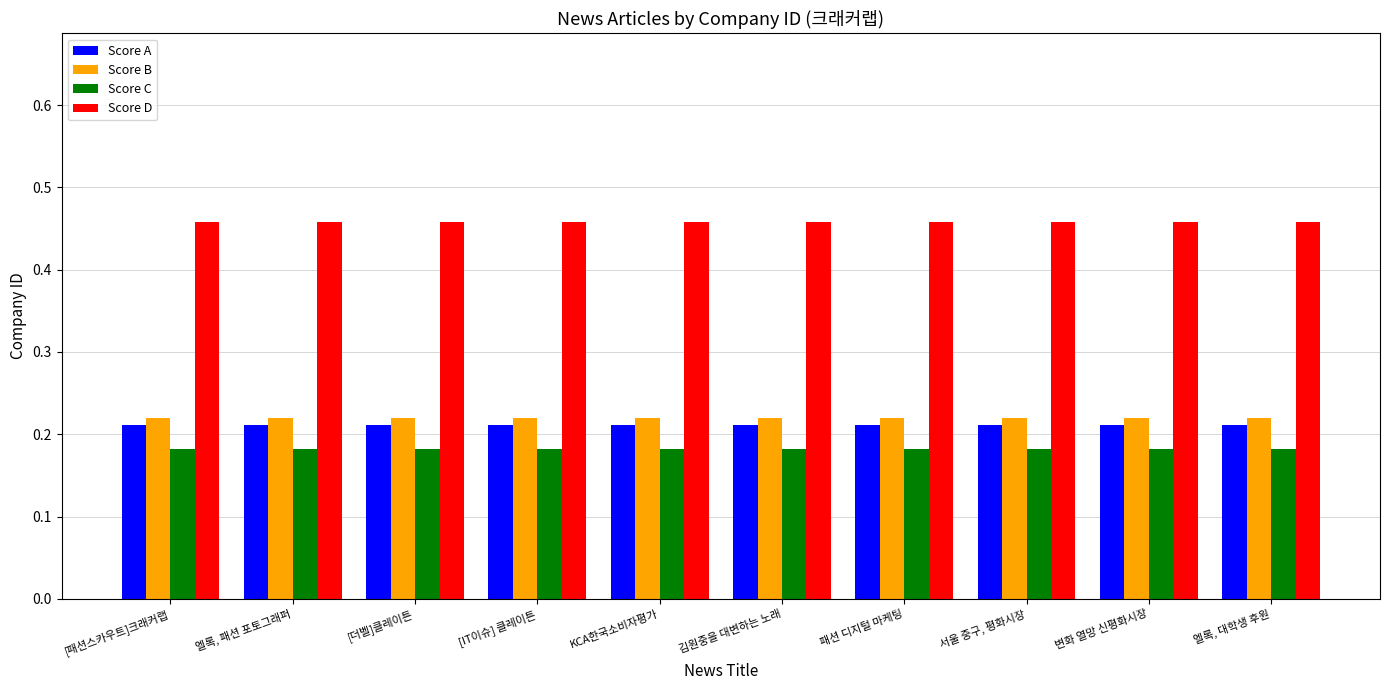

Is the value of Score C at 패션 디지털 마케팅 greater than the value of Score B at 서울 중구, 평화시장?

No